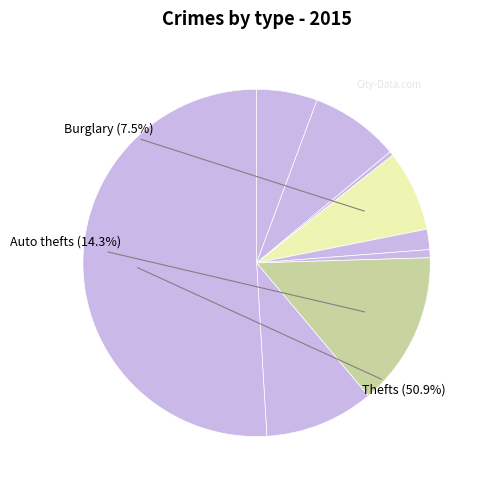

How many slices are in this pie chart?

9